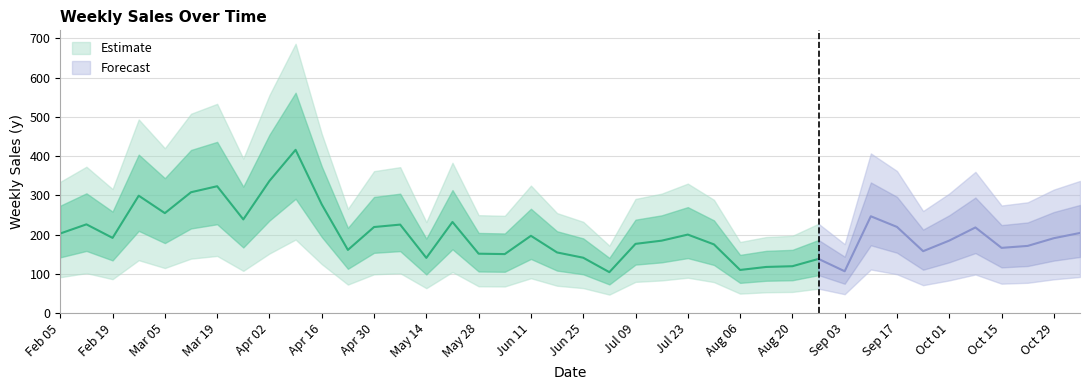

How many points are higher than both their immediate neighbors (excluding endpoints)?

11